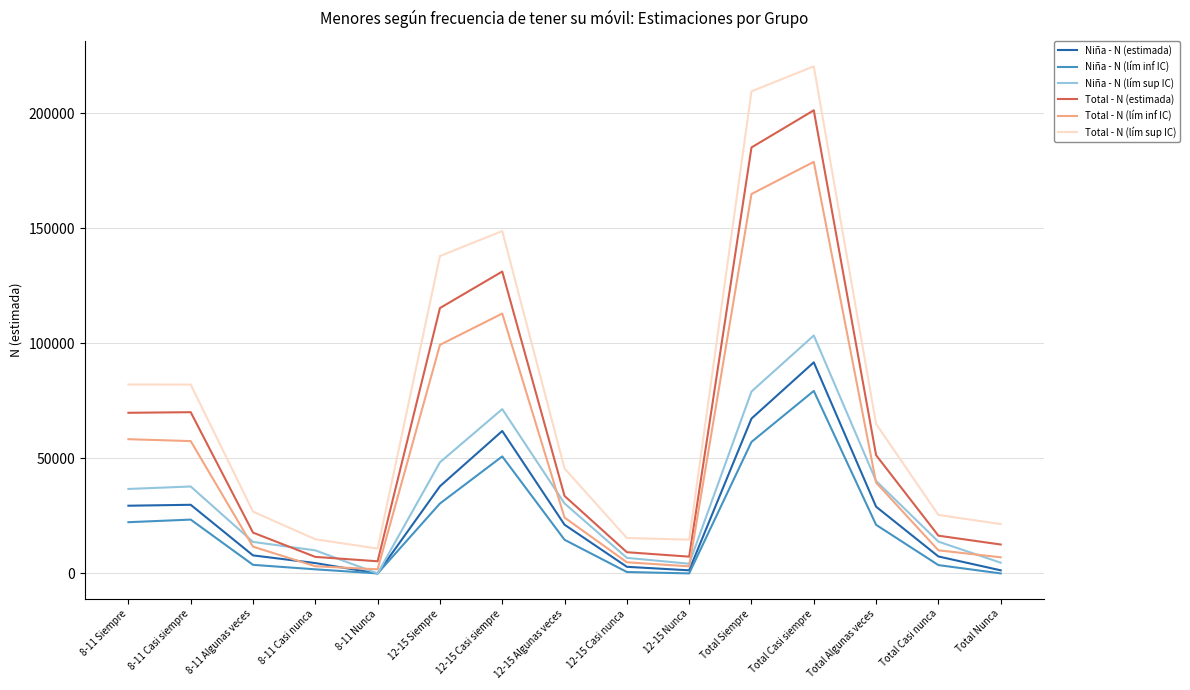

What is the maximum value for Total - N (lím sup IC)?

220456